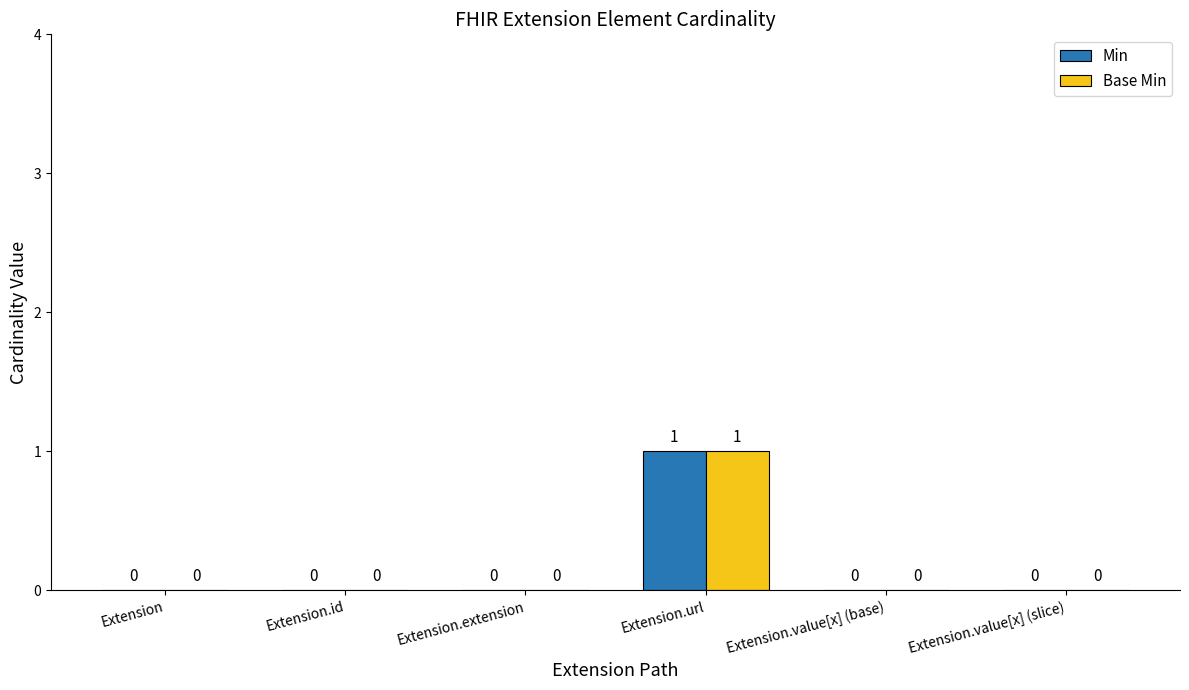

The Base Min series shows 1 at Extension.id. True or false?

False